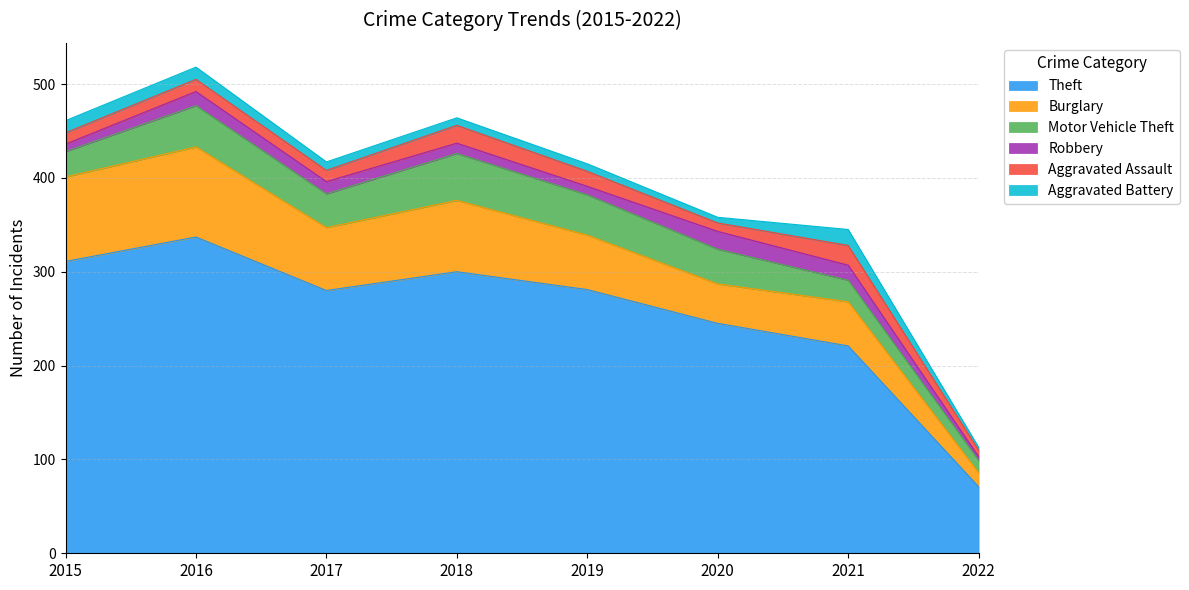

What is the approximate value of Motor Vehicle Theft at 2015?

27